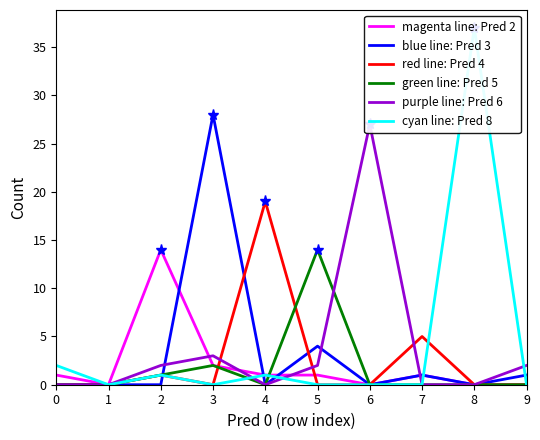

Reading left to right, transcribe all the data shown in this chart.

Pred 2: 1	0	14	2	1	1	0	1	0	0
Pred 3: 0	0	0	28	0	4	0	1	0	1
Pred 4: 0	0	1	0	19	0	0	5	0	0
Pred 5: 0	0	1	2	0	14	0	0	0	0
Pred 6: 0	0	2	3	0	2	27	0	0	2
Pred 8: 2	0	1	0	1	0	0	0	37	0